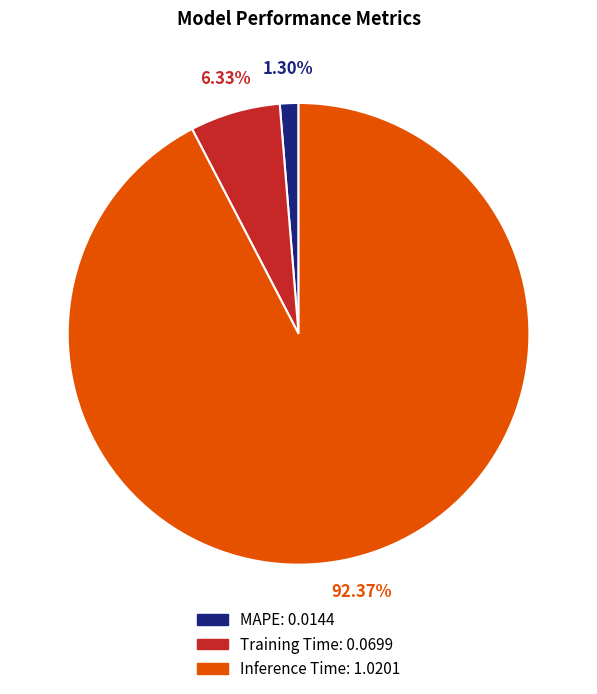

Does Inference Time represent more than half of the total?

Yes